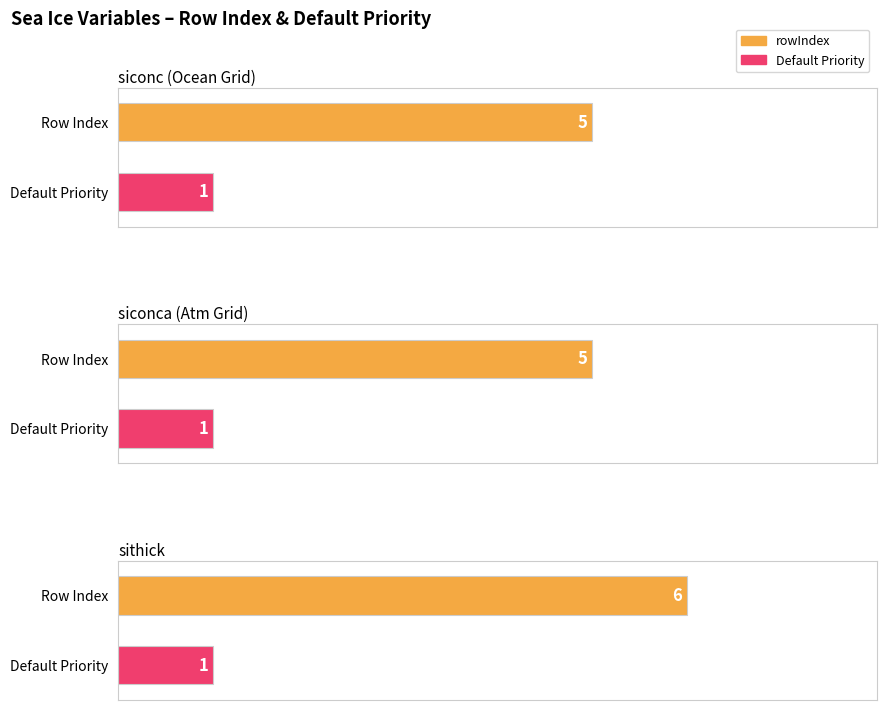

Which series has the largest total across all categories?

rowIndex